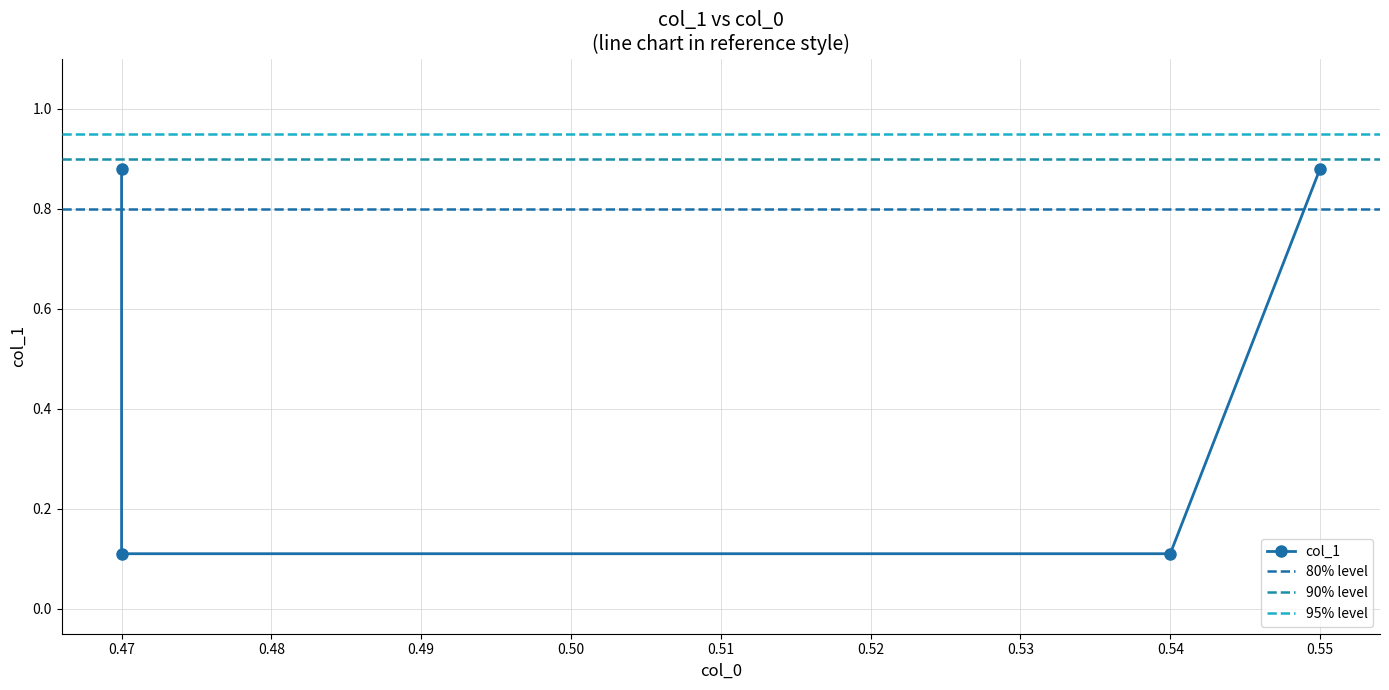

True or false: the data shows 0.1 at 0.54.

True